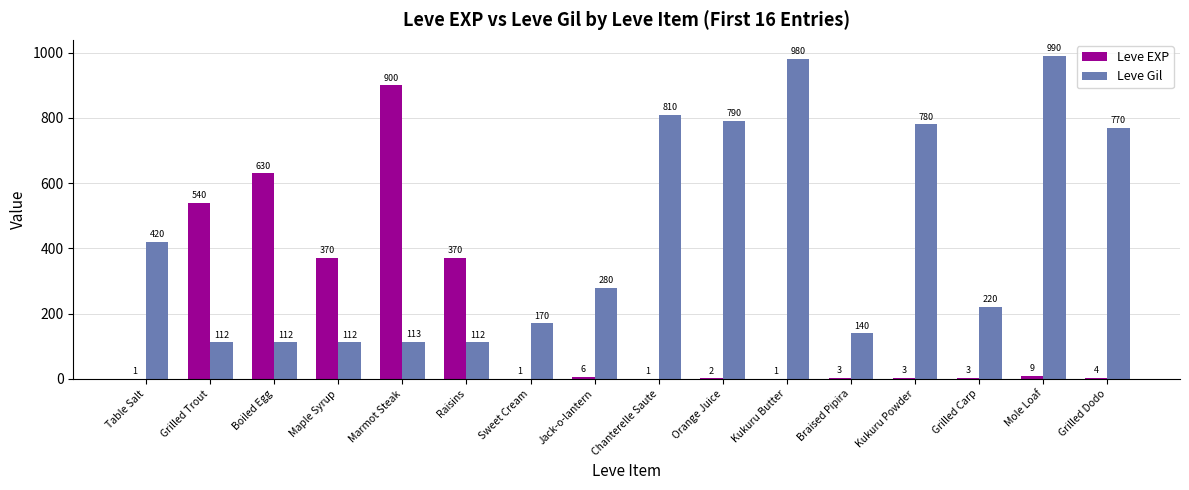

What is the sum of the Leve EXP values at Grilled Trout and Grilled Carp?

543